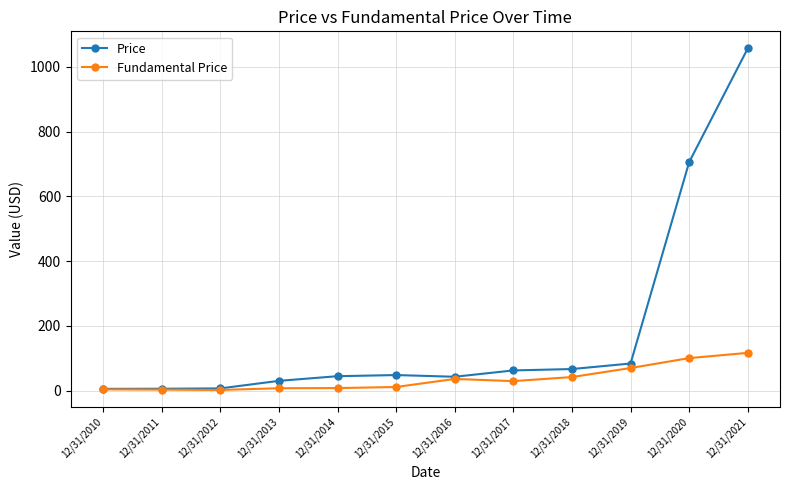

How many lines are shown in the chart?

2